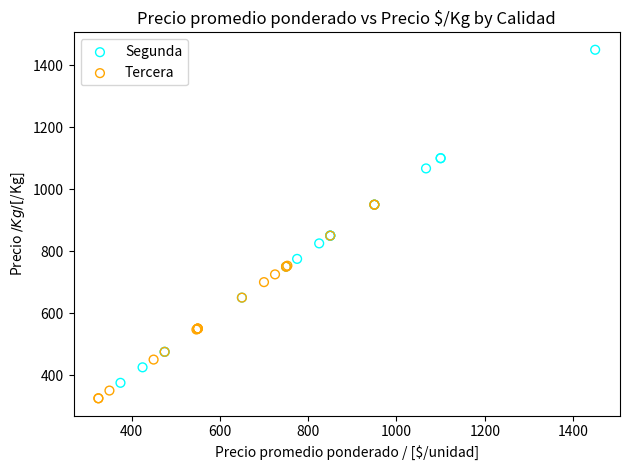

Which series has the largest Y range (max minus min)?

Segunda